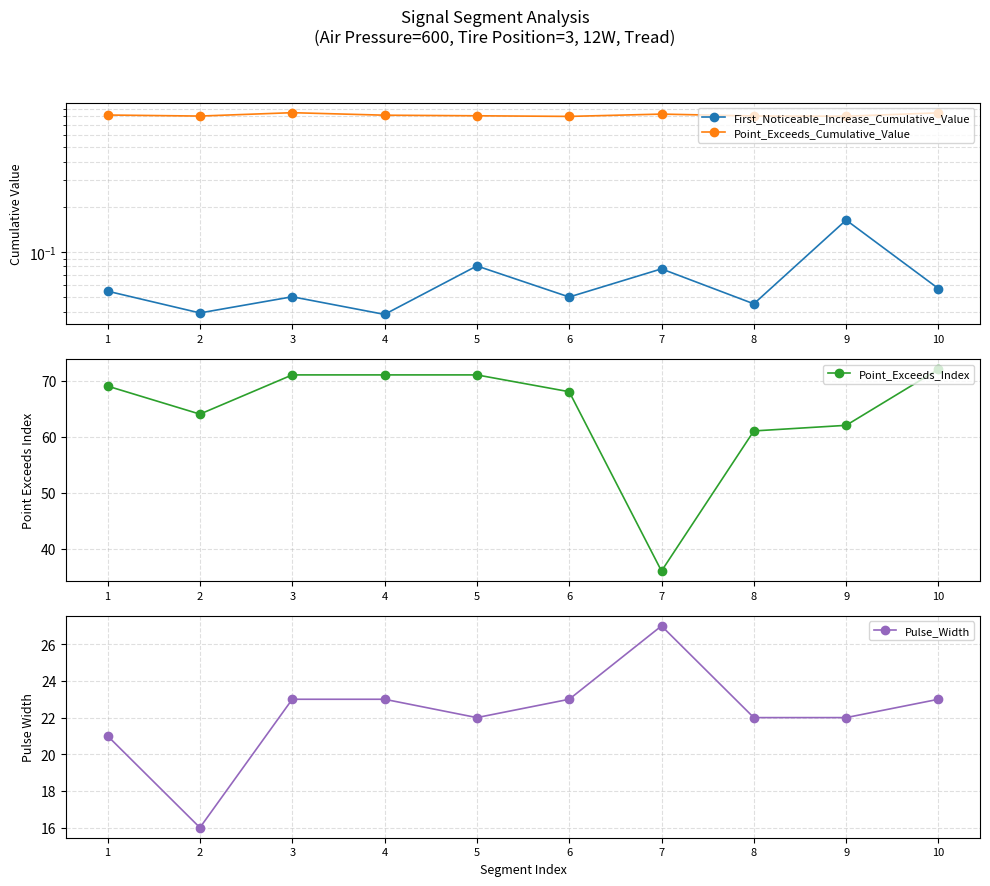

What is the sum of all Pulse_Width values?

222